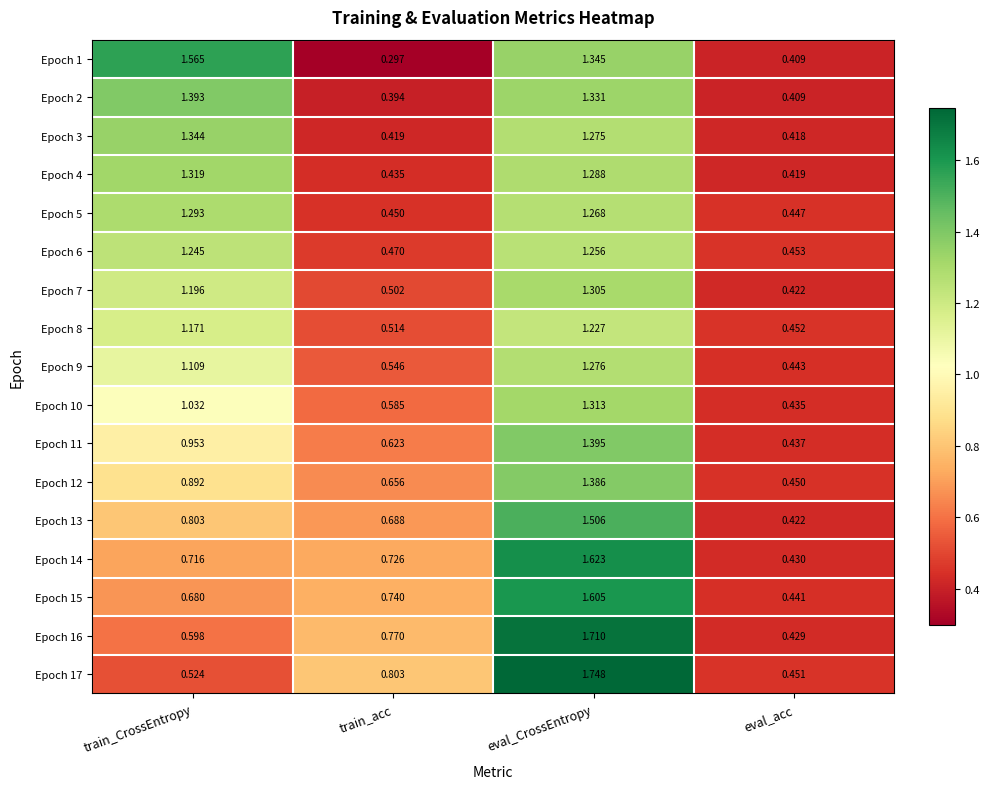

At which label does Epoch 1 first exceed 1?

train_CrossEntropy